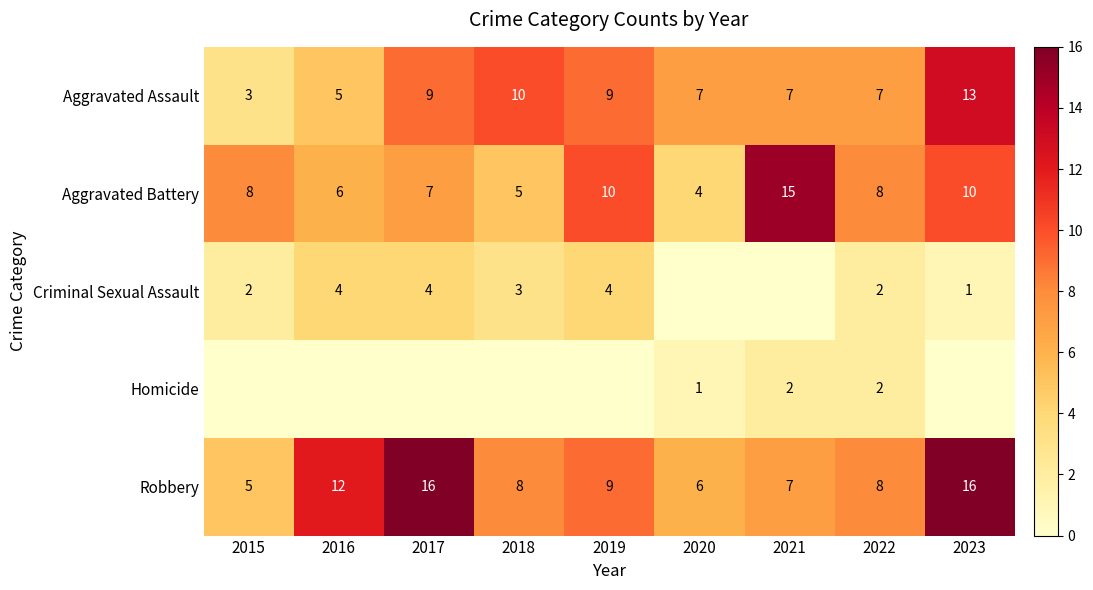

Is the value of Criminal Sexual Assault at 2017 greater than the value of Aggravated Assault at 2016?

No